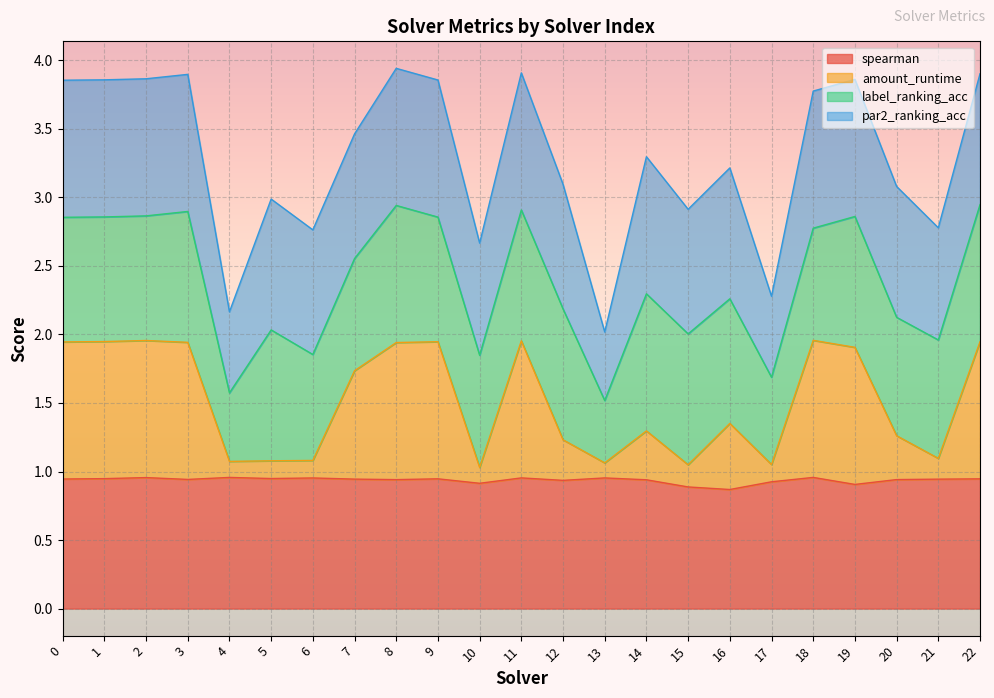

True or false: spearman has a value of 0.9 at 17.

True